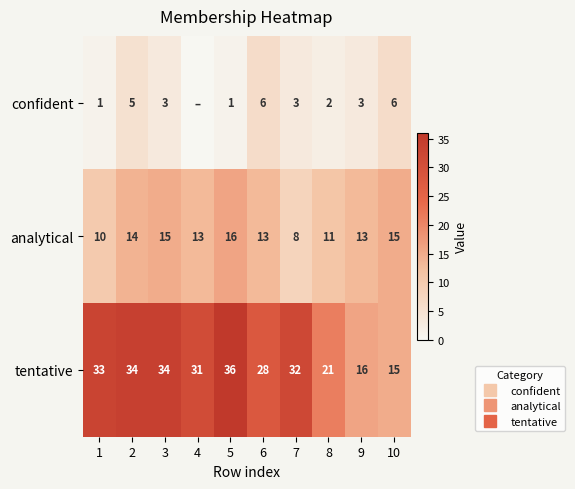

What is the difference between the tentative values at 3 and 4?

3